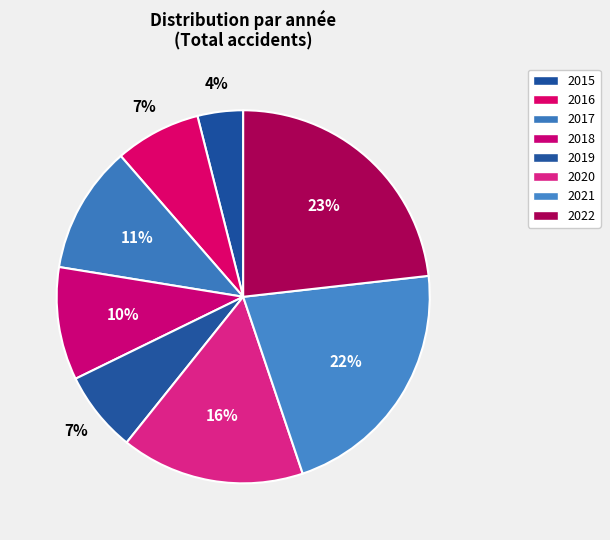

What is the largest slice in the pie chart?

2022